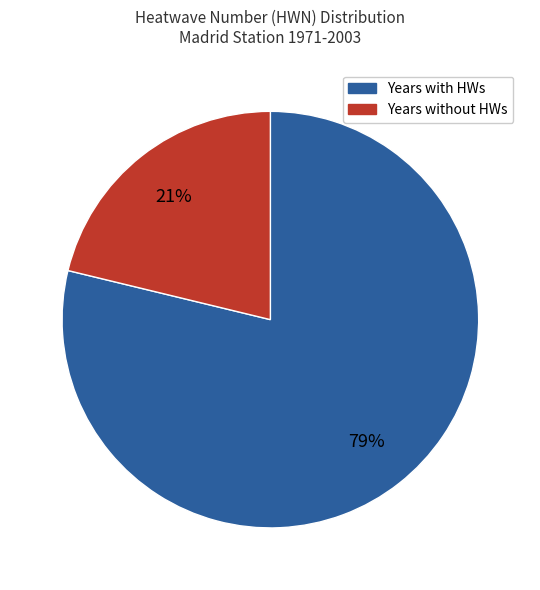

To the nearest percent, what is the difference between the largest and smallest slice percentages?

58%